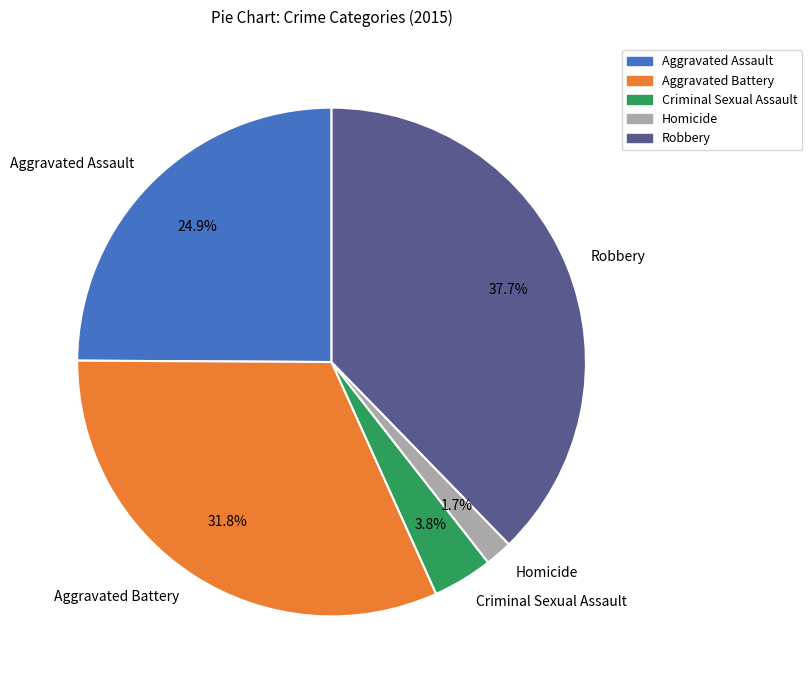

Does Robbery represent more than half of the total?

No